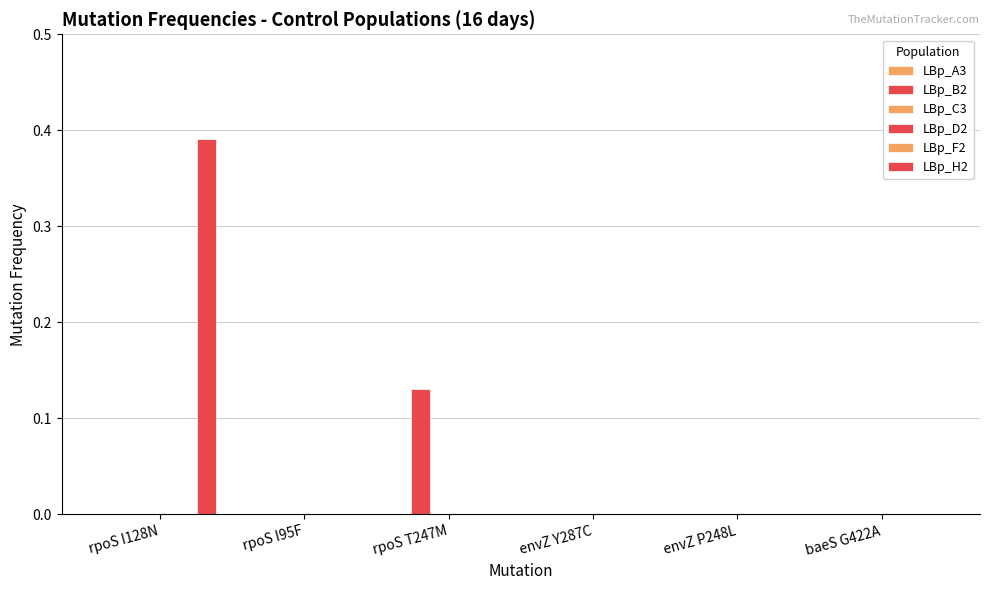

What position from the left is rpoS T247M?

3